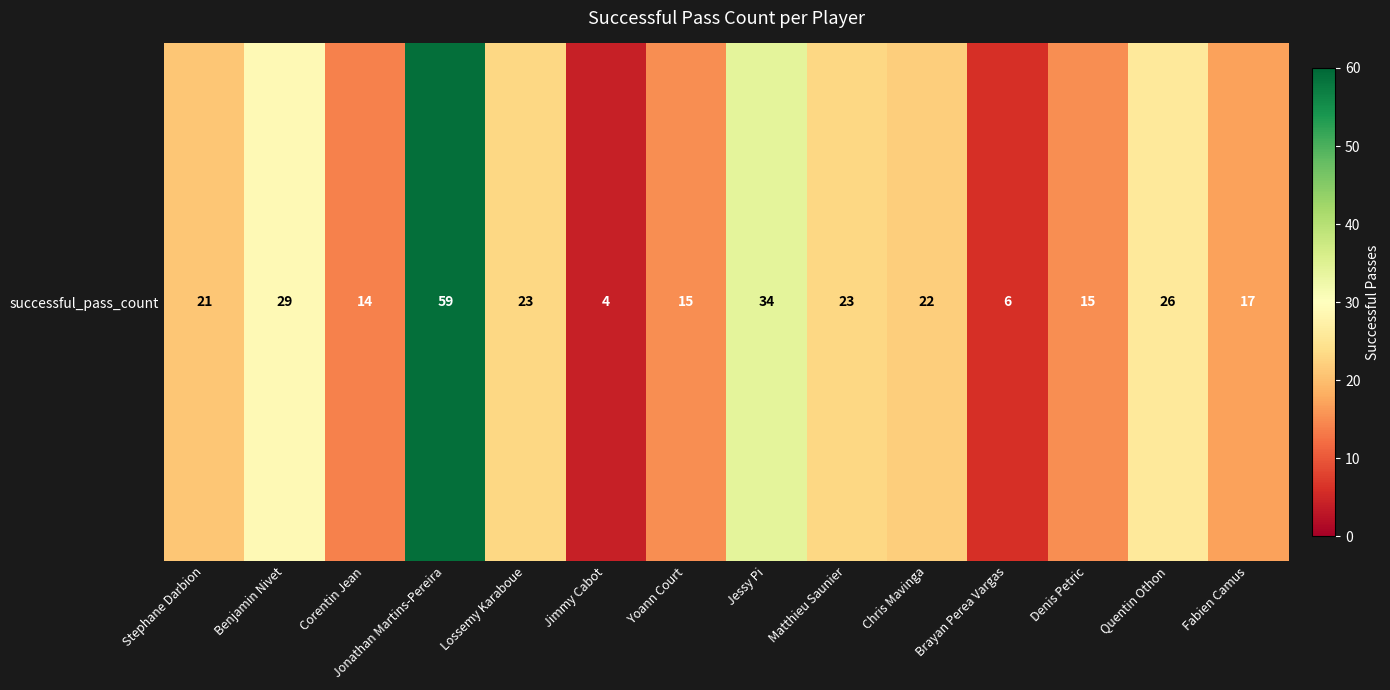

Reading left to right, list all the values displayed in this chart.

21	29	14	59	23	4	15	34	23	22	6	15	26	17